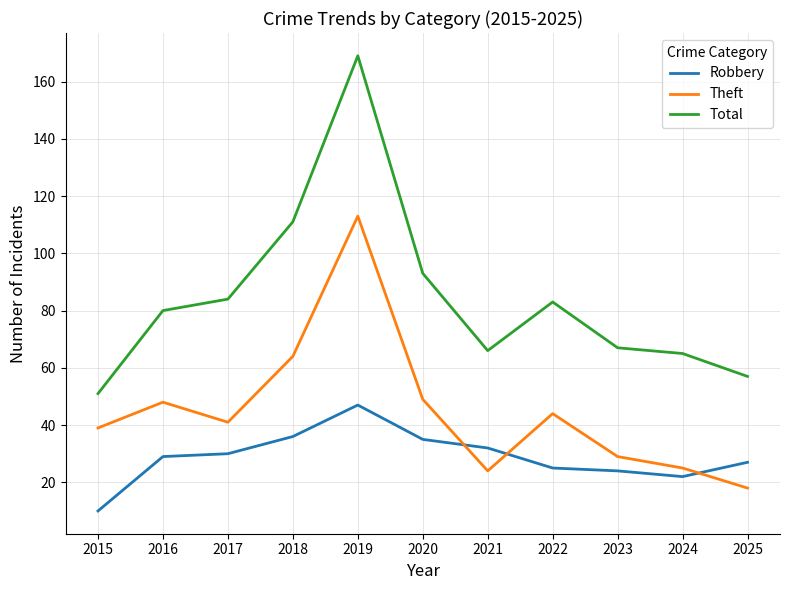

Is this an area chart (filled region under the line)?

No